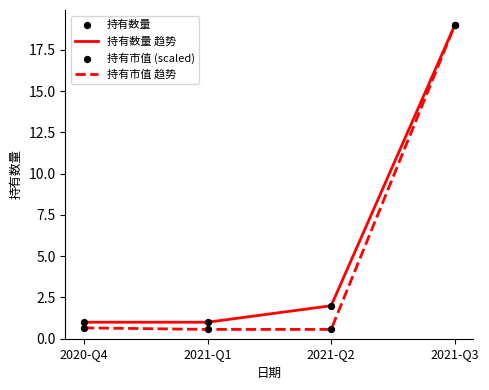

What is the smallest value displayed?

0.6